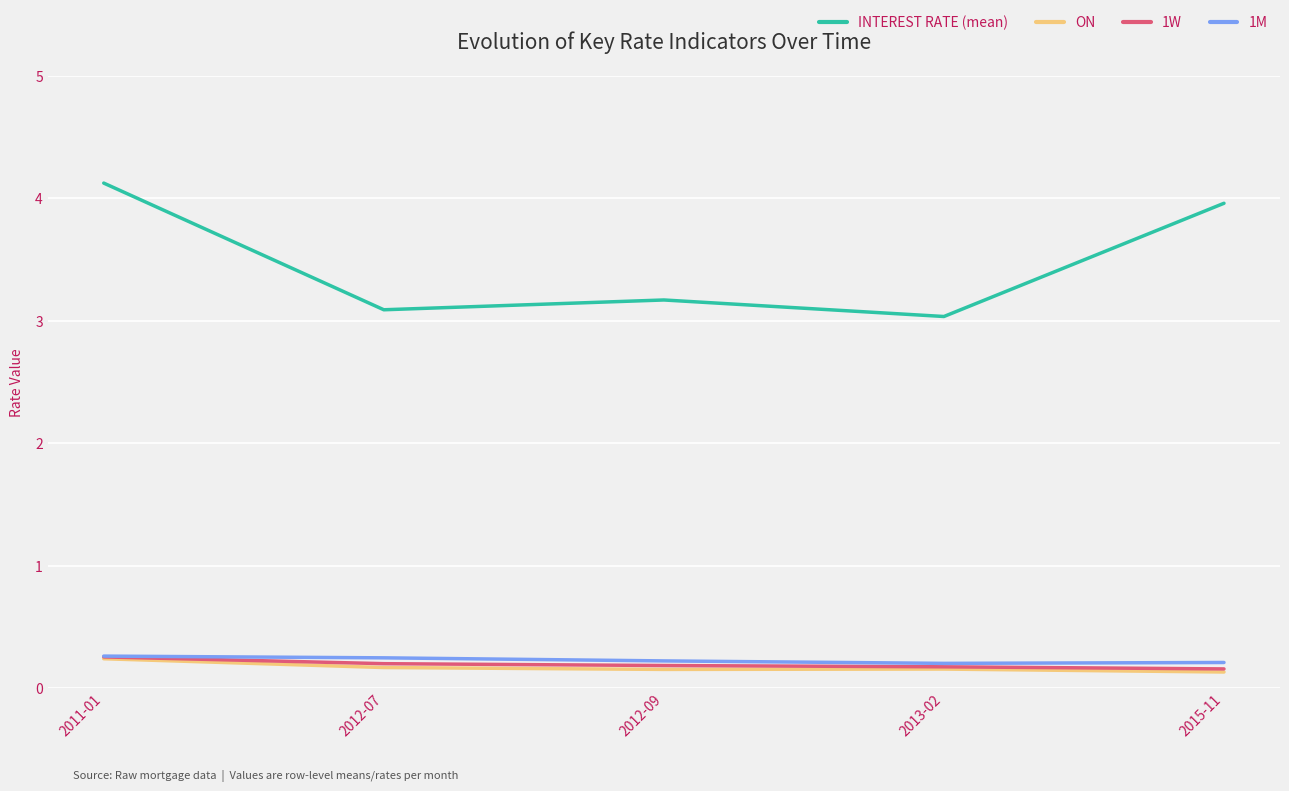

What position from the right is 2011-01?

5